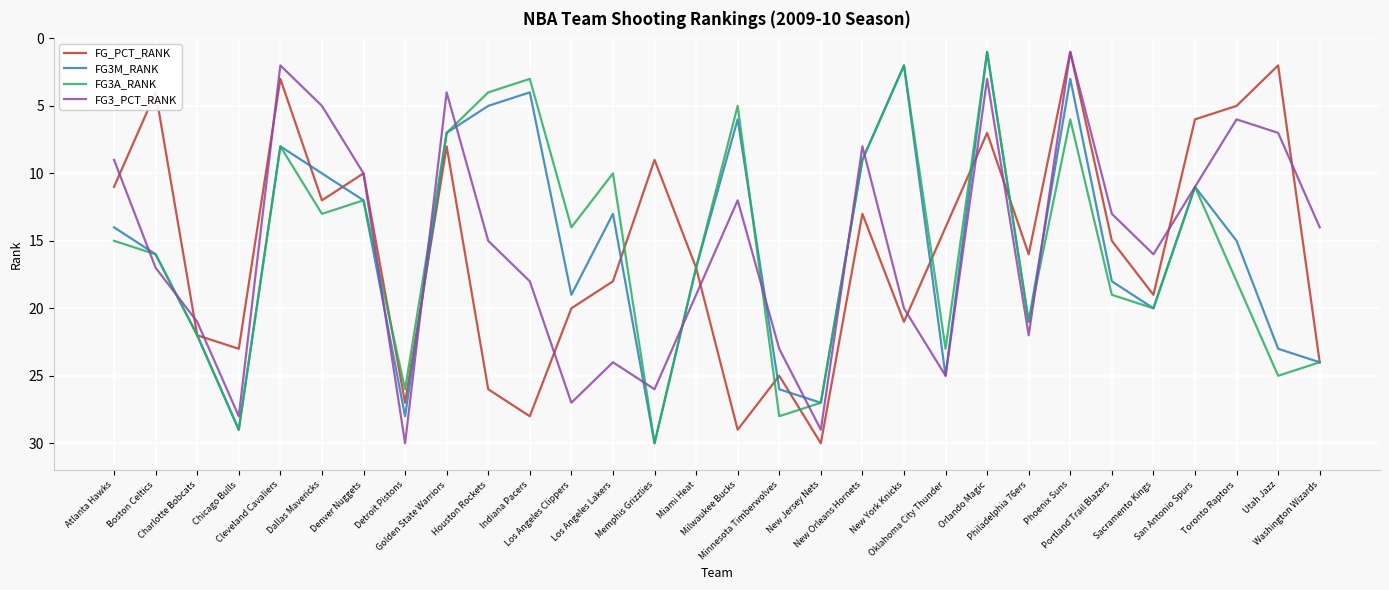

What is the highest value of the FG_PCT_RANK series?

30